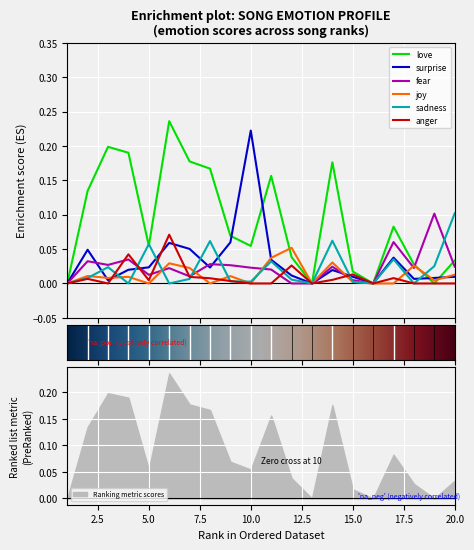

Which has a higher value, 13 or 12?

12